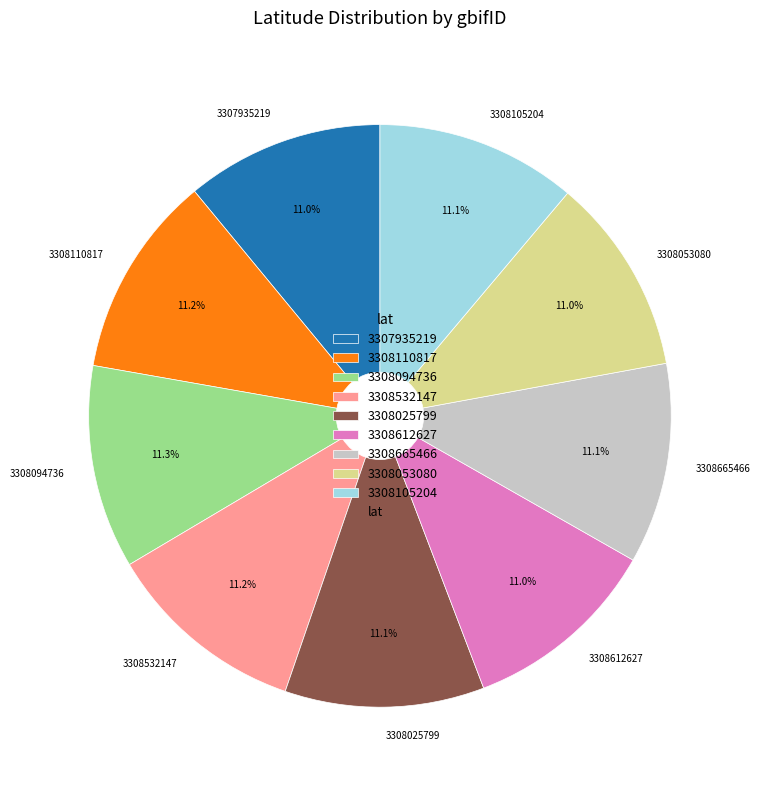

To the nearest percent, what is the average slice percentage?

11%